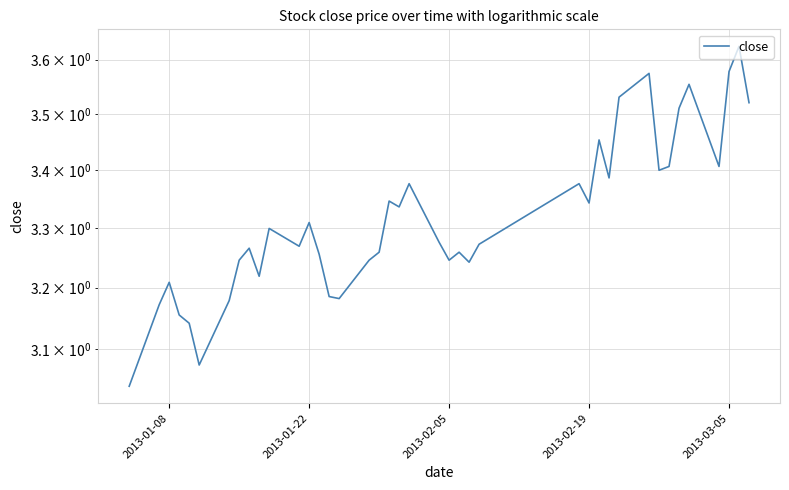

What is the value of the 16th point from the left?

3.2